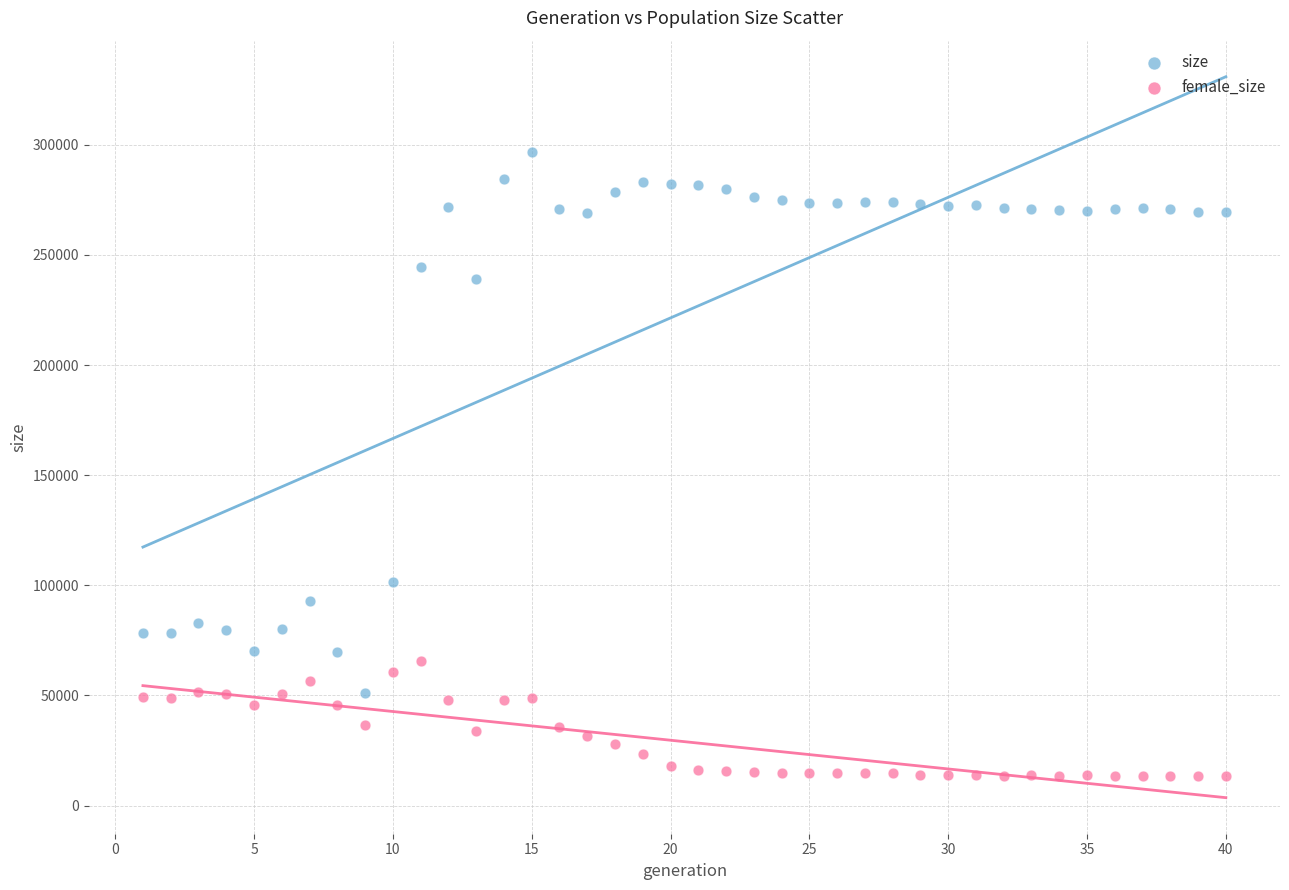

Which series reaches the minimum Y coordinate?

female_size